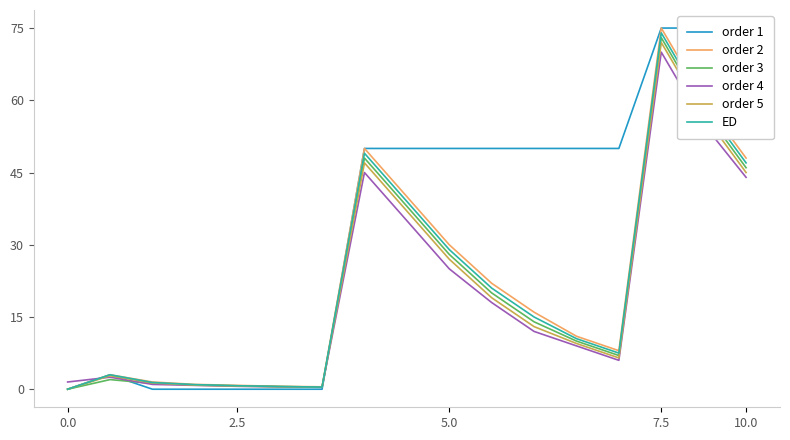

What is the difference between the highest and lowest values at 10?

32.0